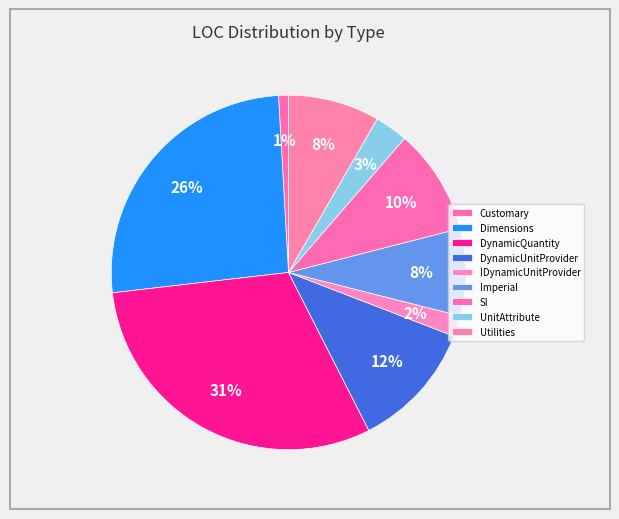

What is the change in value from SI to UnitAttribute?

-66